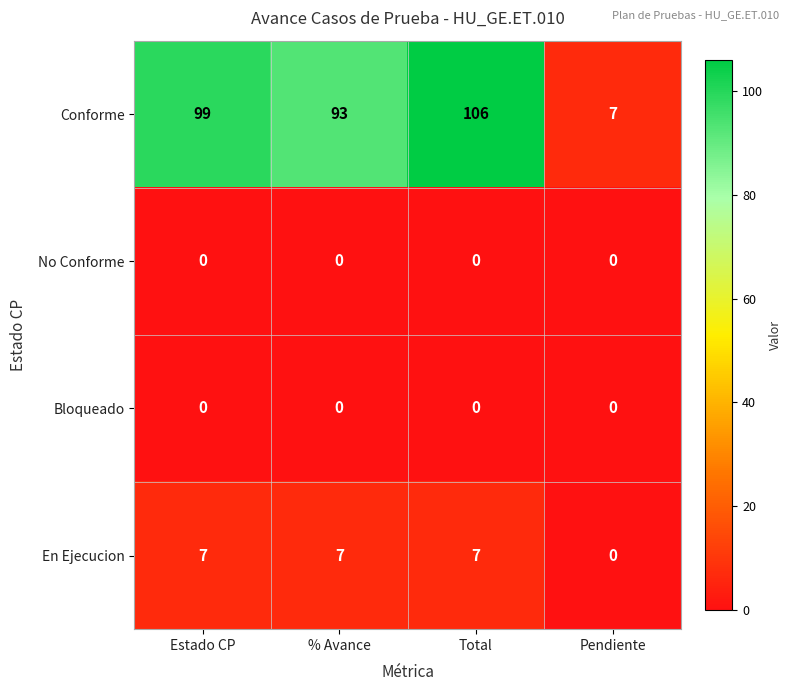

Read the Conforme value at Pendiente, to the nearest 5.

5